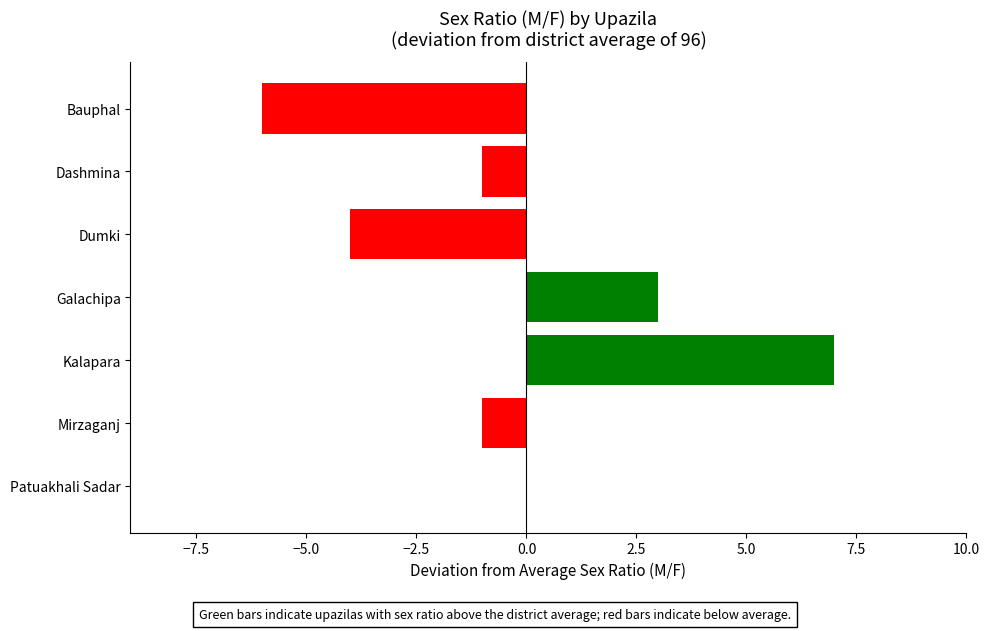

What value does the data have at Kalapara?

7